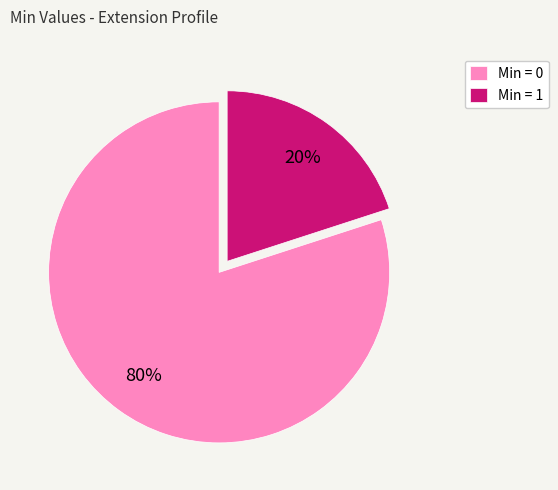

Is it true that Min = 1 is 20% of the pie?

True